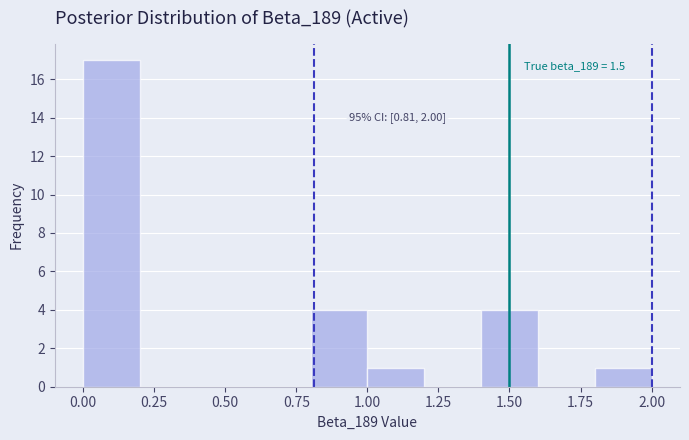

Which range on the x-axis has the tallest bar?

0.0 to 0.2